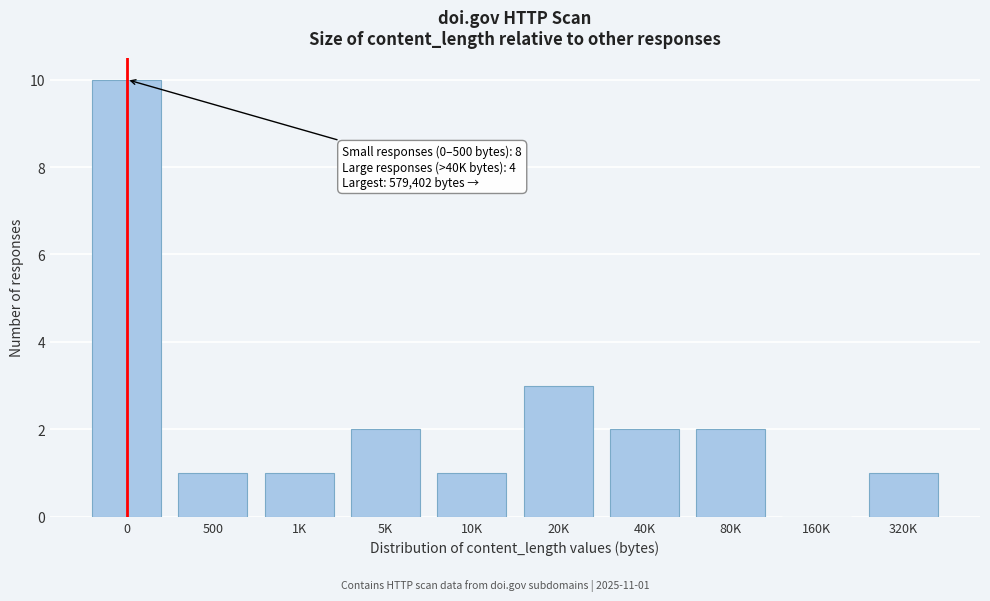

Reading left to right, what are all the values shown in this chart?

0=10	500=1	1K=1	5K=2	10K=1	20K=3	40K=2	80K=2	160K=0	320K=1